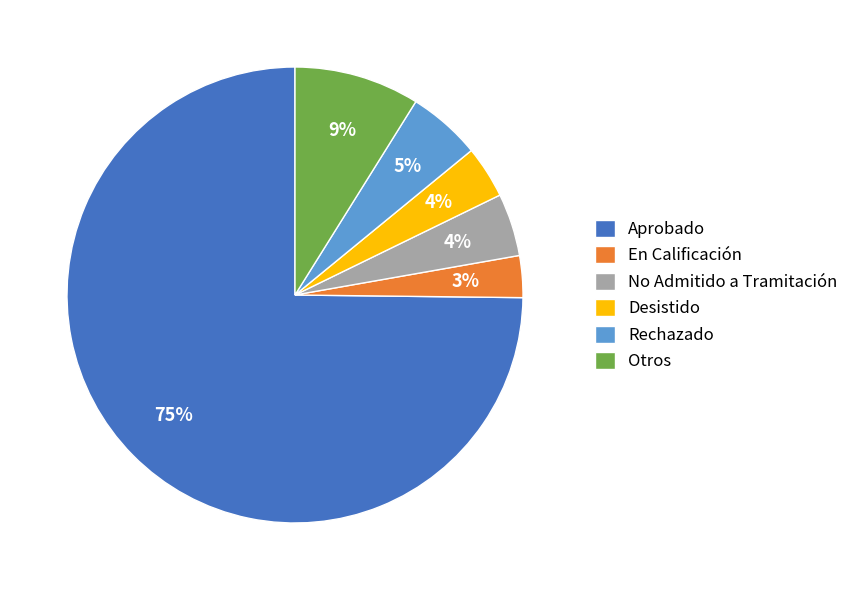

What percentage is the Aprobado slice, to the nearest percent?

75%